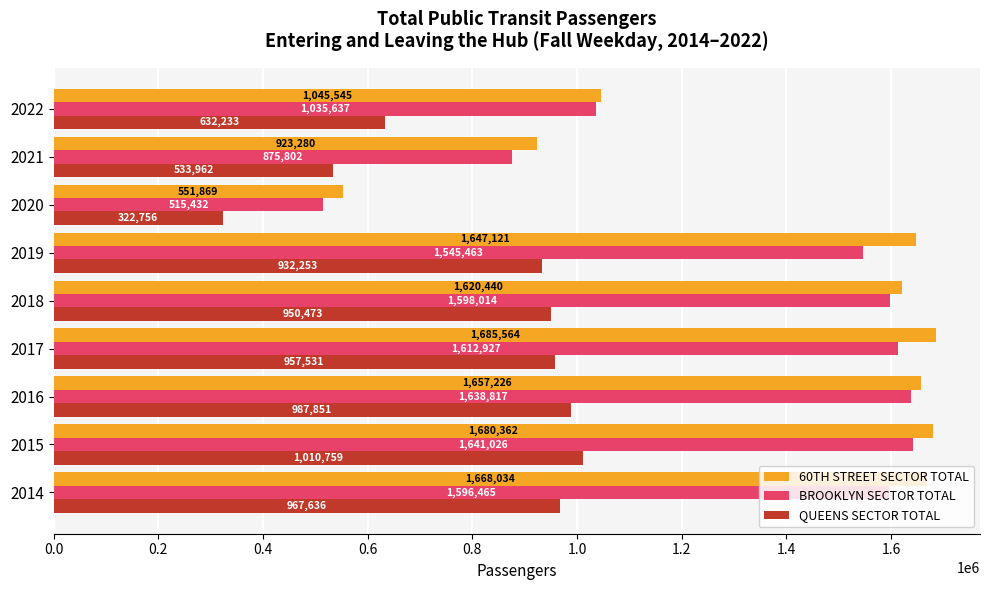

What is the average value of the BROOKLYN SECTOR TOTAL series?

1339954